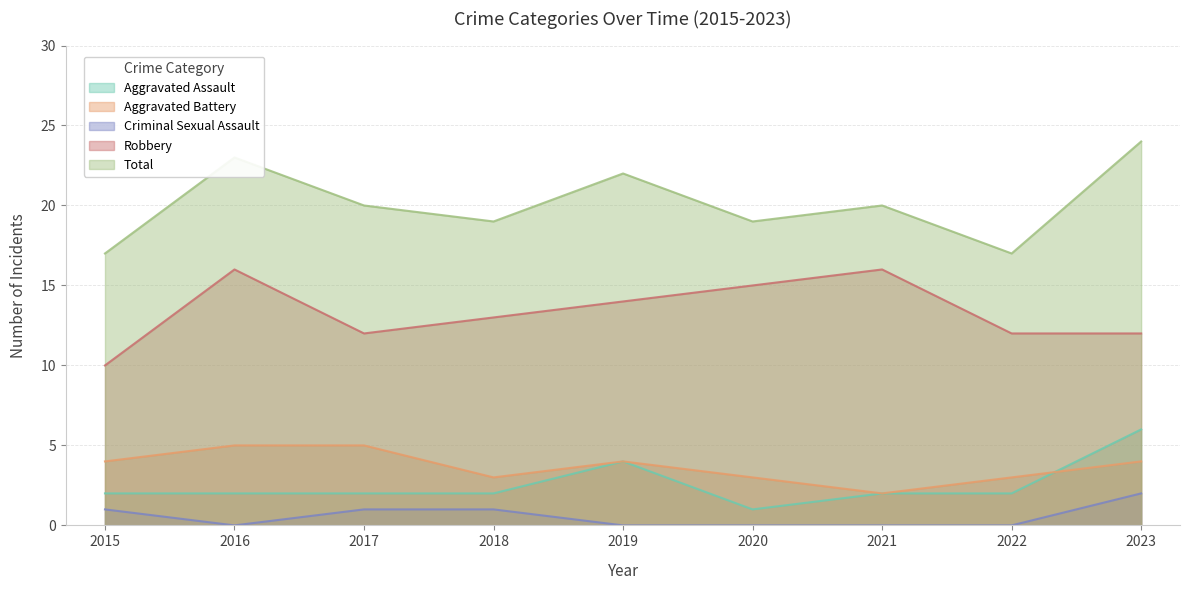

What is the value of the Criminal Sexual Assault point at the 4th from the left?

1